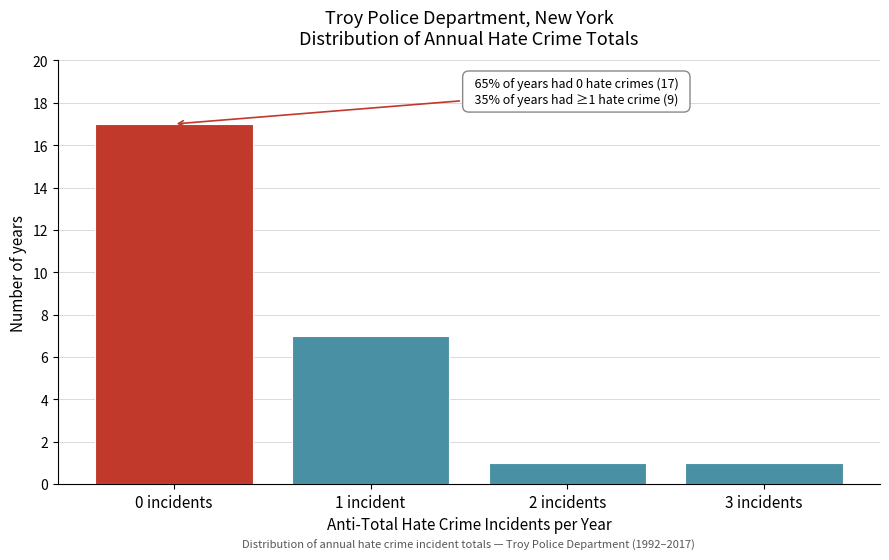

Reading left to right, list all the values displayed in this chart.

0 incidents=17	1 incident=7	2 incidents=1	3 incidents=1